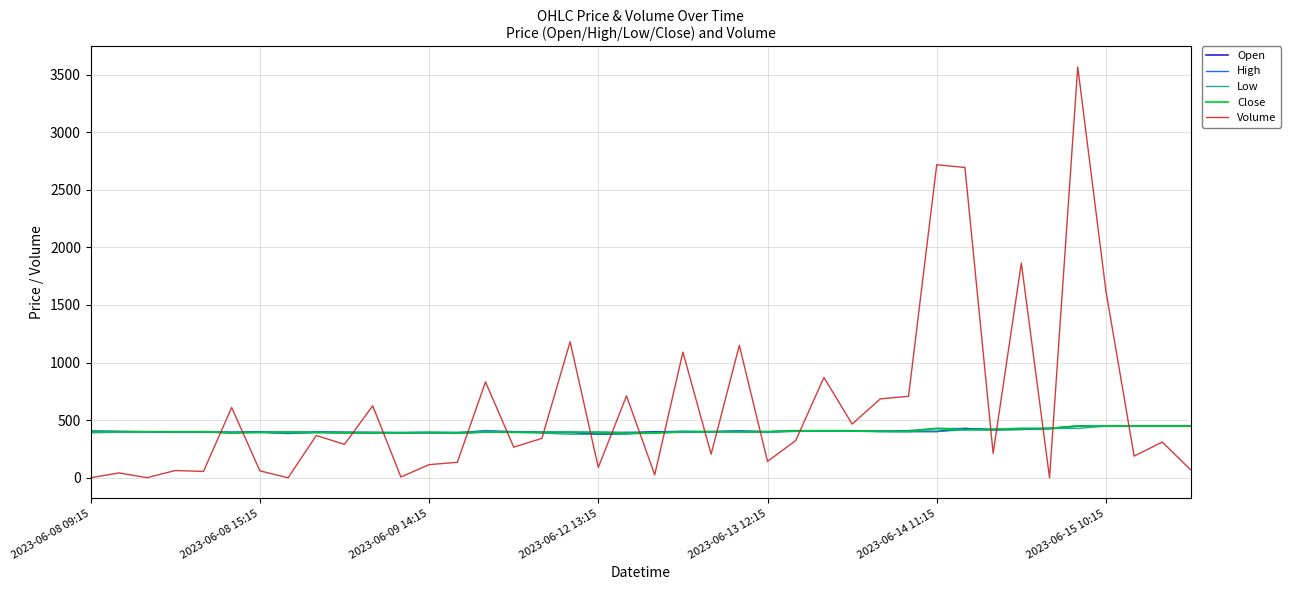

What is the greatest value displayed?

3566.0